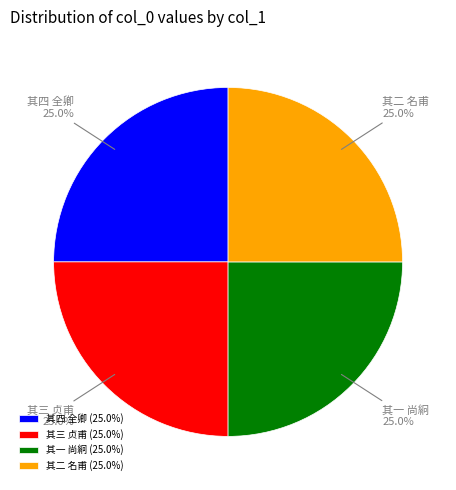

Combined, what portion of the pie is 其三 贞甫 and 其四 全卿?

50.0%